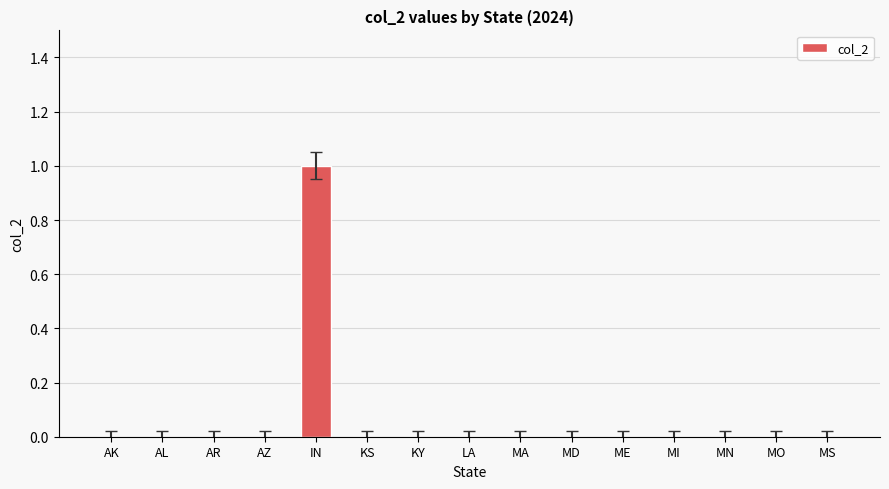

Between IN and MI, which is larger?

IN